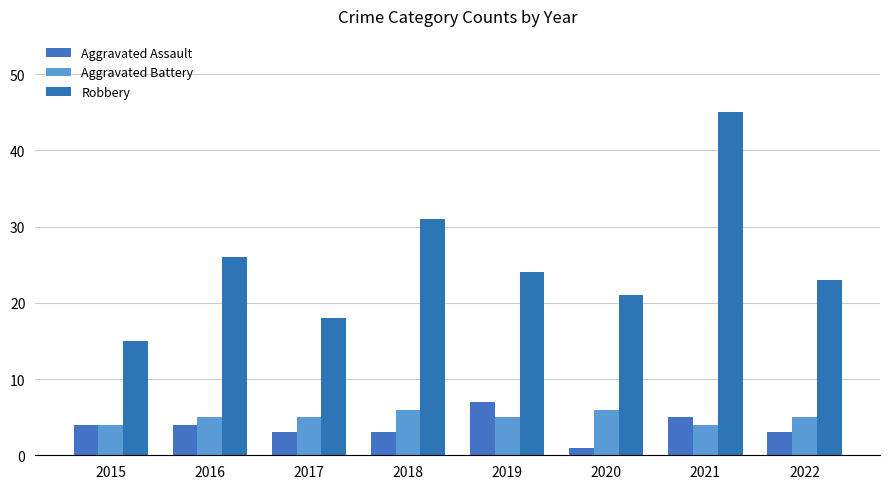

Which category has the highest value in the Aggravated Battery series?

2018